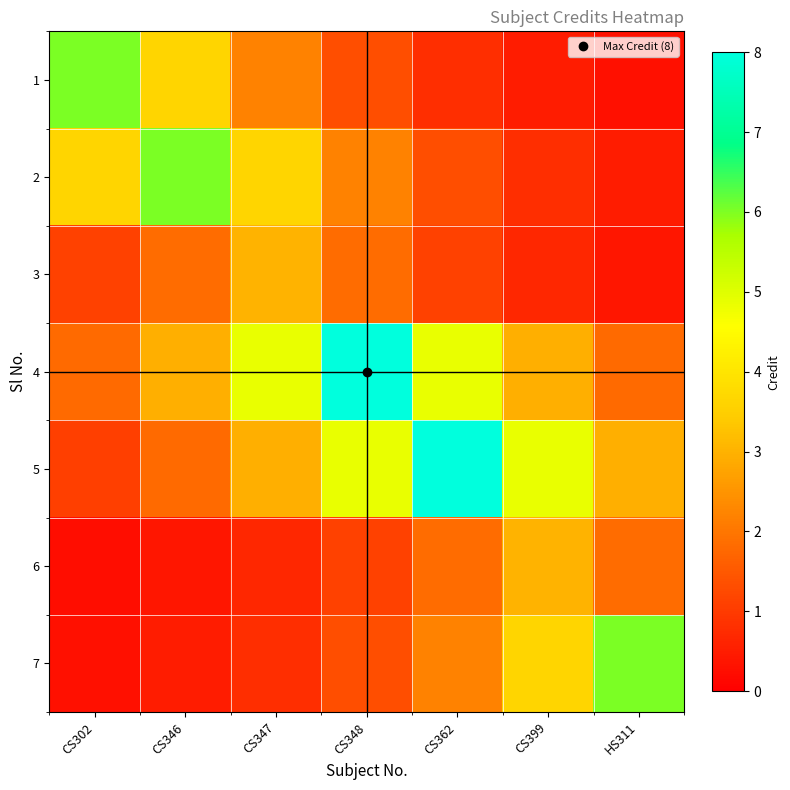

What is the maximum value shown in the chart?

8.0